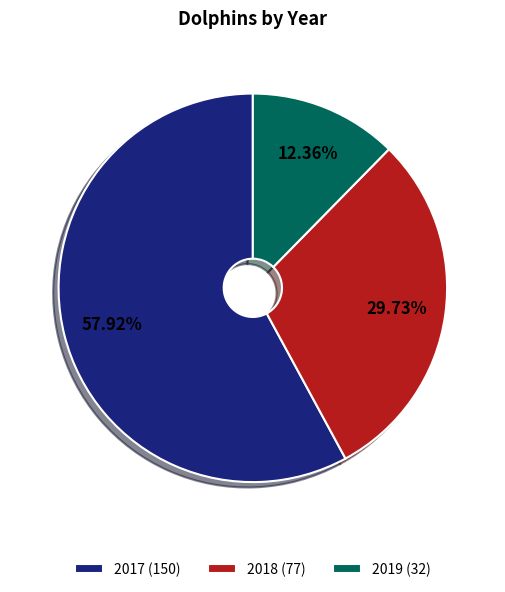

To the nearest percent, what percentage of the pie is 2017?

58%